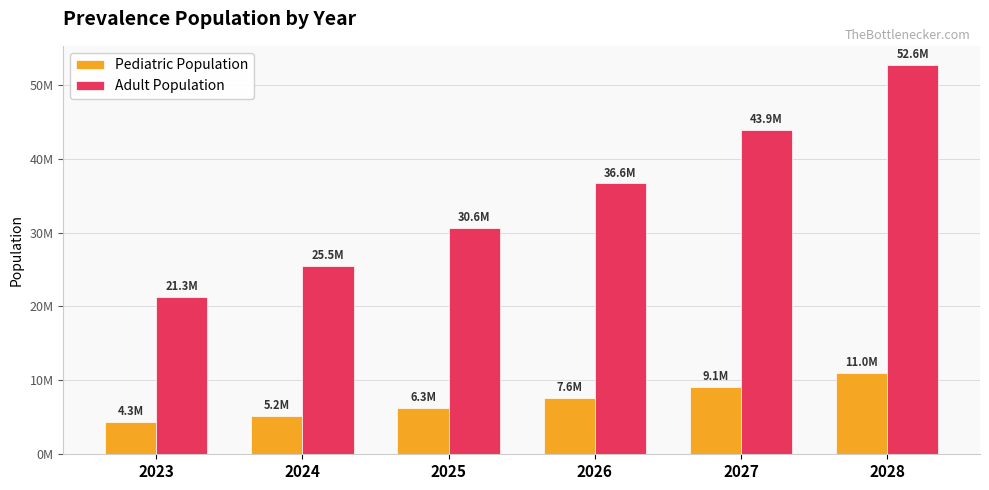

Reading right to left, list all the values displayed in this chart.

Pediatric Population: 11030077.8	9146001.5	7583749.2	6288349.2	5214219.9	4323565.4
Adult Population: 52630146.4	43914738.5	36642284.6	30573934.7	25510366.4	21285245.2